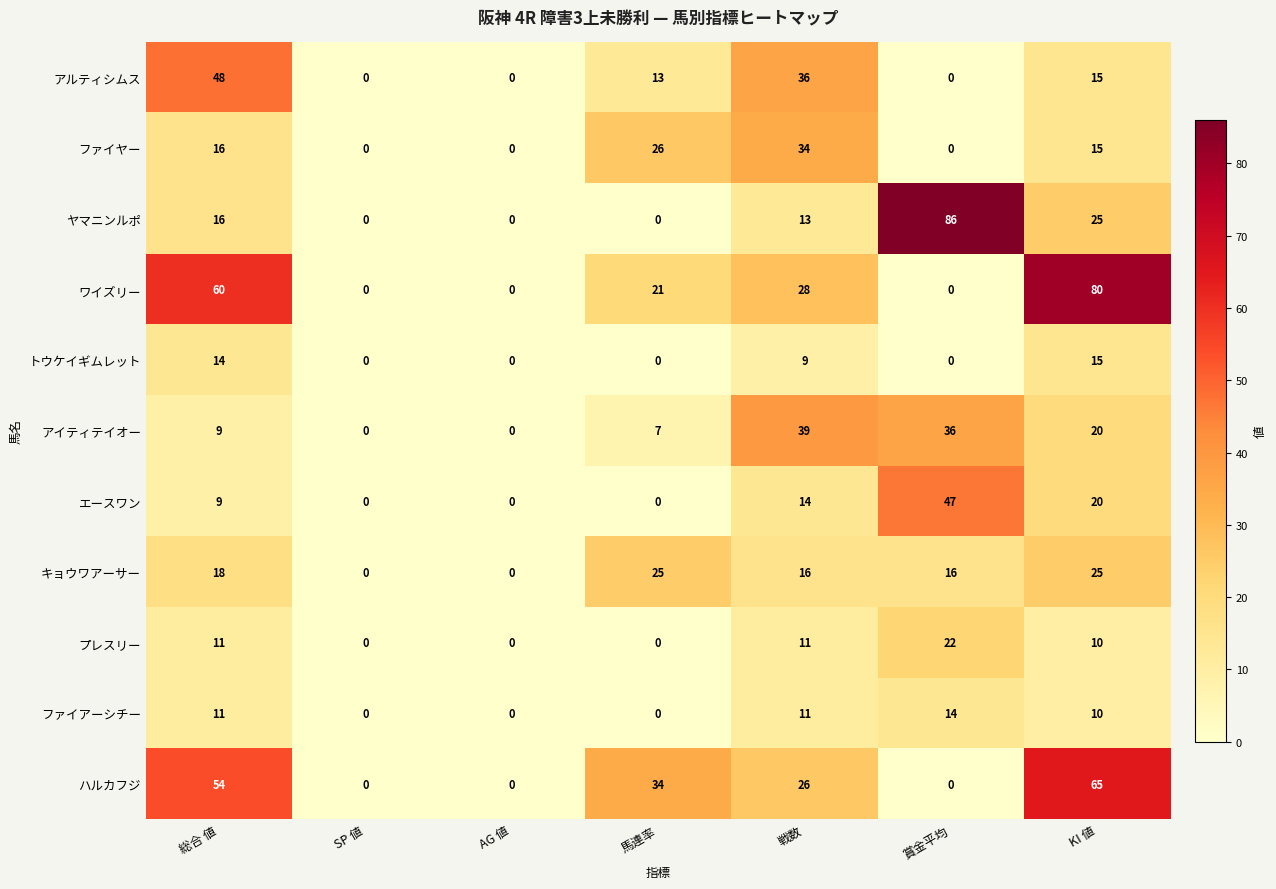

True or false: アイティテイオー has a value of 7 at 馬連率.

True